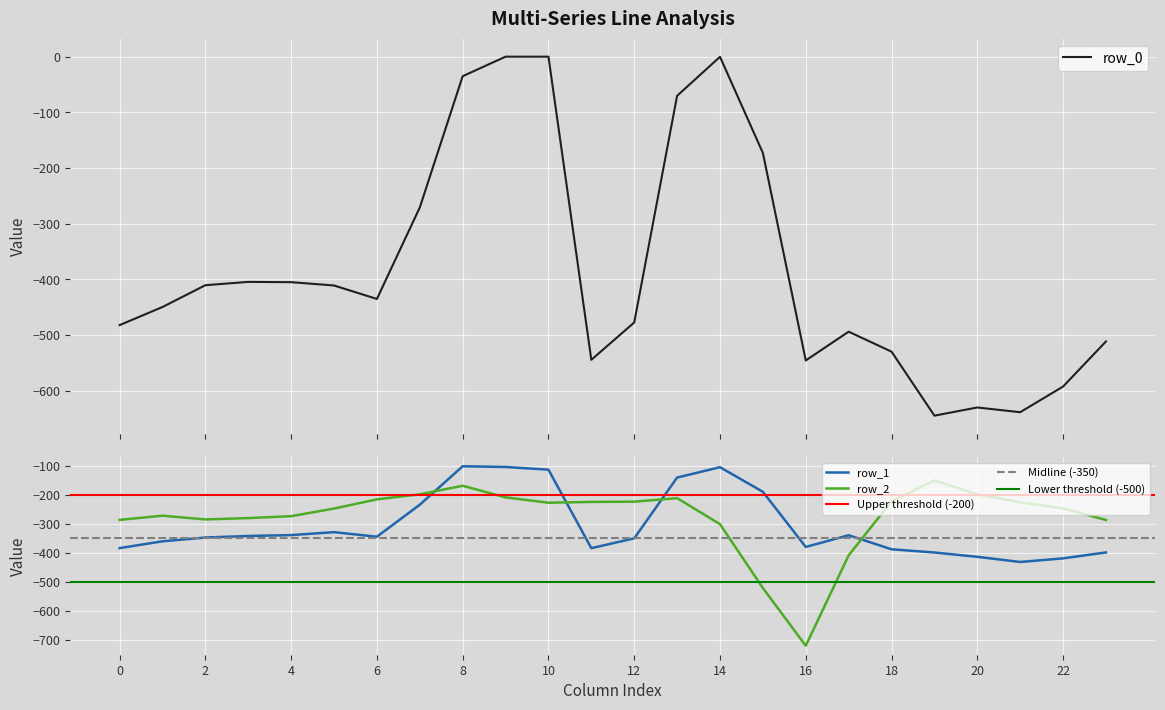

What is the sum of all row_0 values?

-9152.7